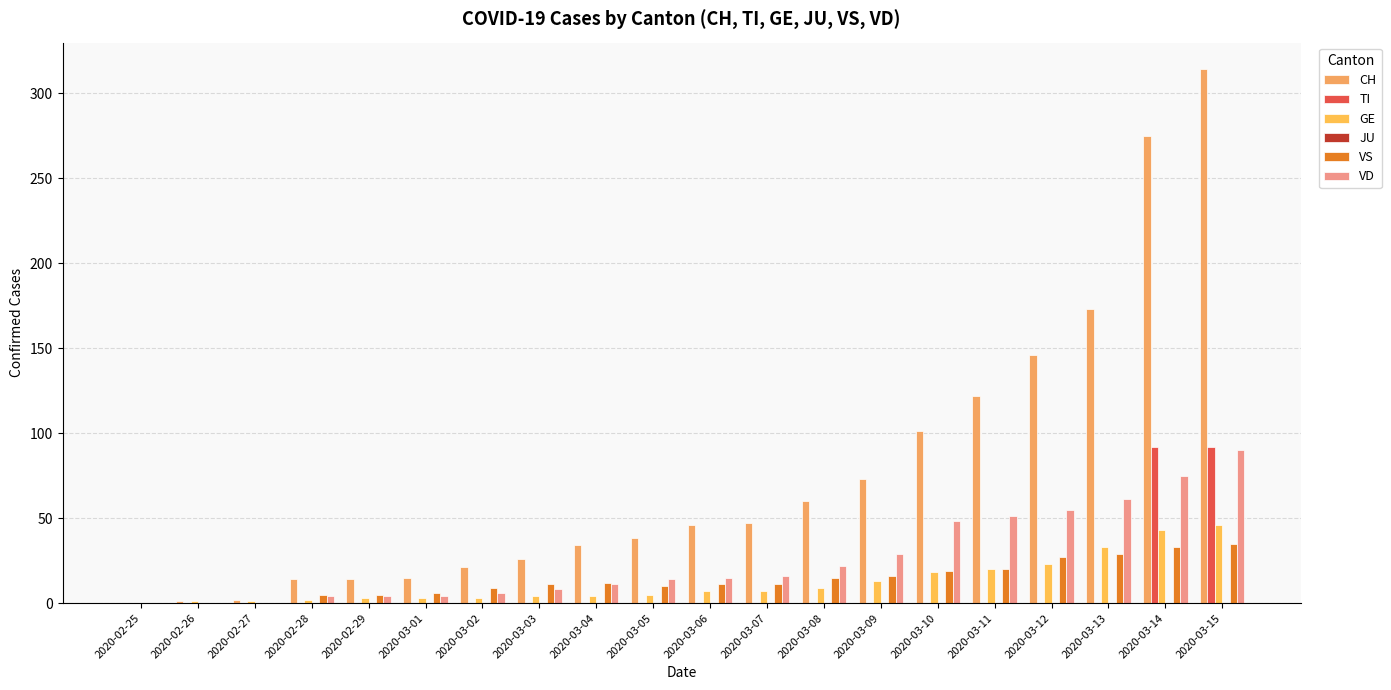

What is the label of the 2nd bar from the right?

2020-03-14